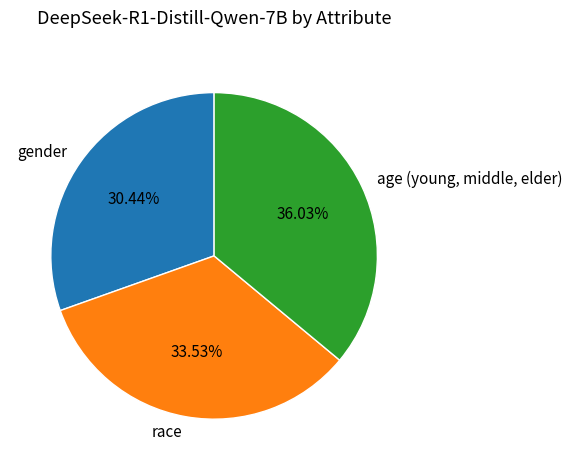

Rank the categories by value from lowest to highest.

gender, race, age (young, middle, elder)